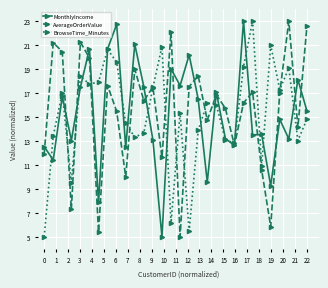

True or false: AverageOrderValue has more than 1 interior local peaks.

True